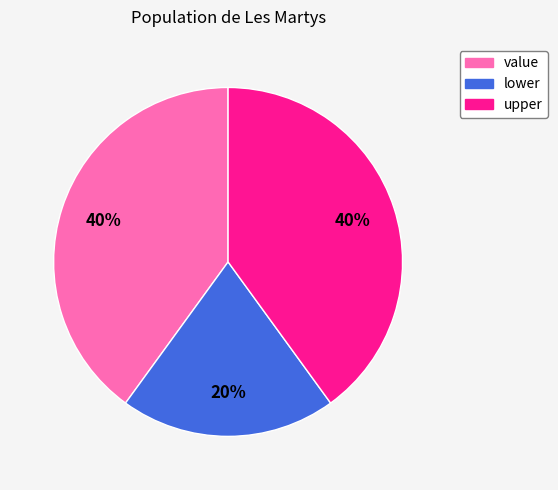

How many slices are in this pie chart?

3